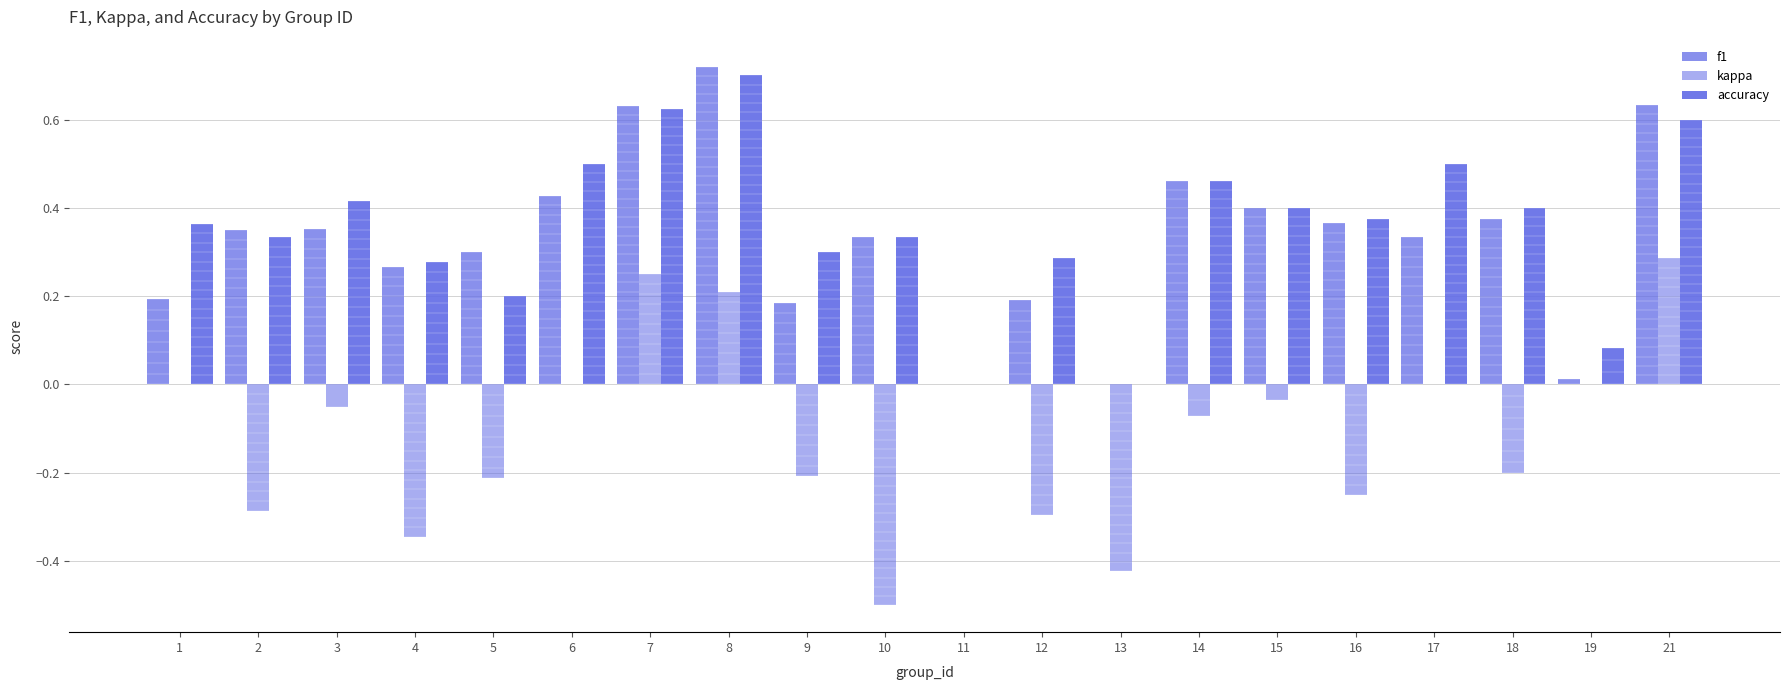

What are all the series names shown in the legend?

f1, kappa, accuracy